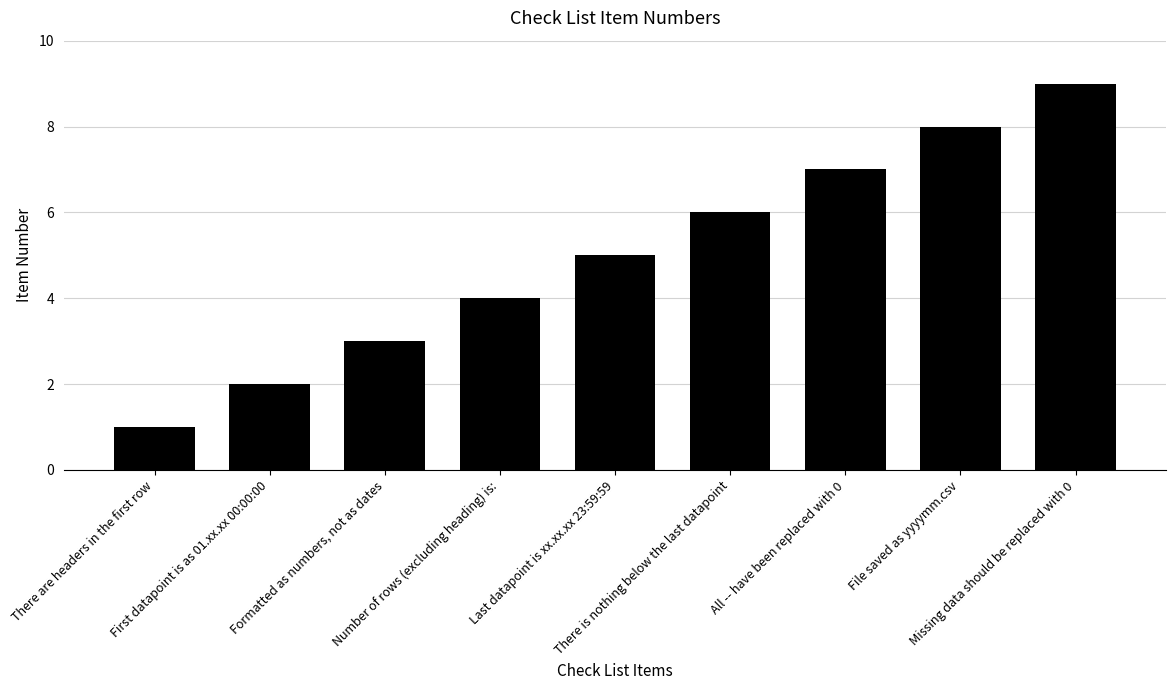

Rank the categories by value from lowest to highest.

There are headers in the first row, First datapoint is as 01.xx.xx 00:00:00, Formatted as numbers, not as dates, Number of rows (excluding heading) is:, Last datapoint is xx.xx.xx 23:59:59, There is nothing below the last datapoint, All -- have been replaced with 0, File saved as yyyymm.csv, Missing data should be replaced with 0